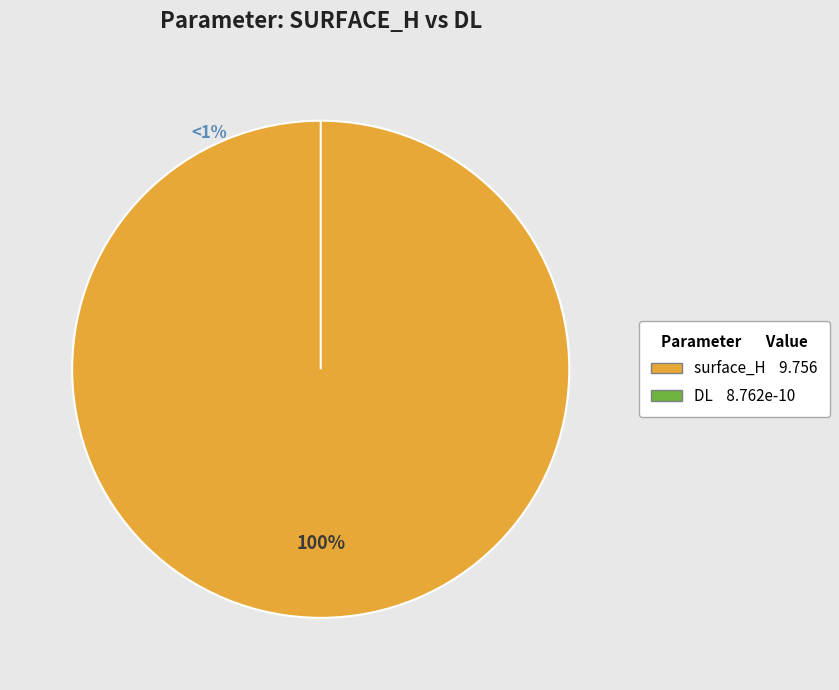

Rank the categories by value from highest to lowest.

surface_H, DL